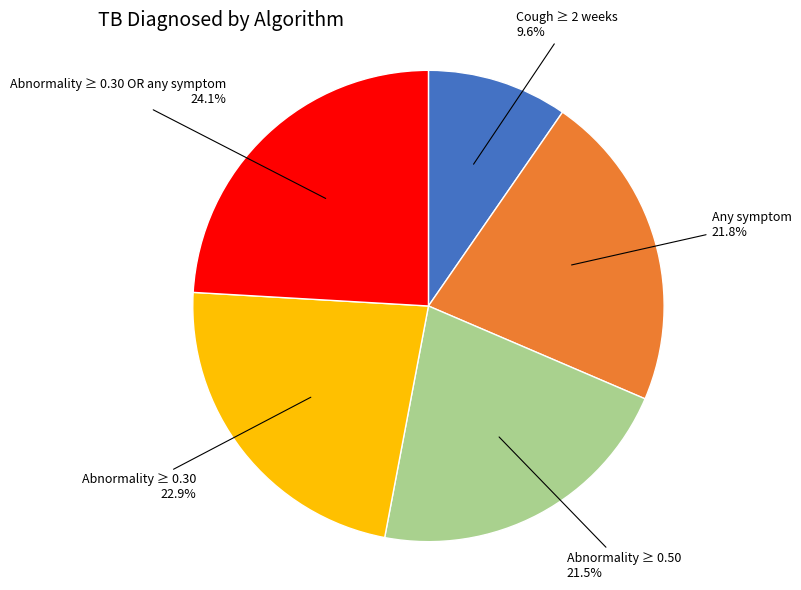

How much of the chart is everything except Abnormality ≥ 0.30?

77.1%